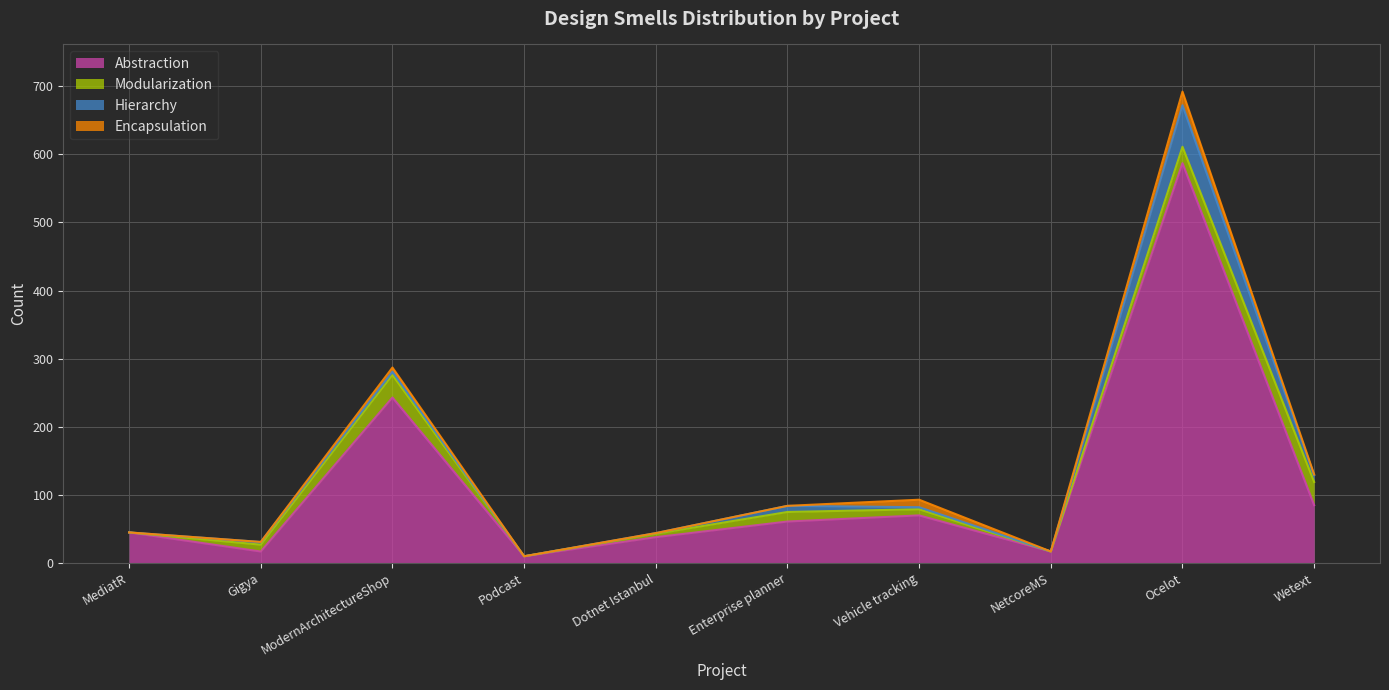

True or false: Abstraction has a value of 17 at Gigya.

True